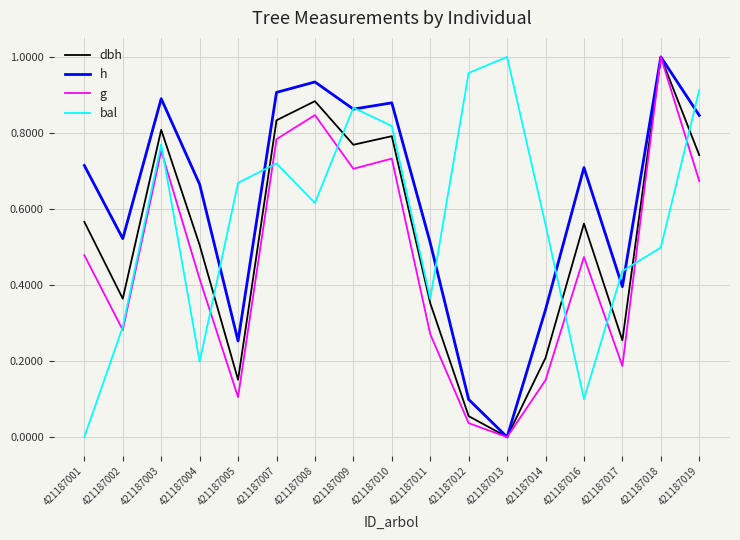

Rank the series at 421187001 from lowest to highest value.

bal, g, dbh, h